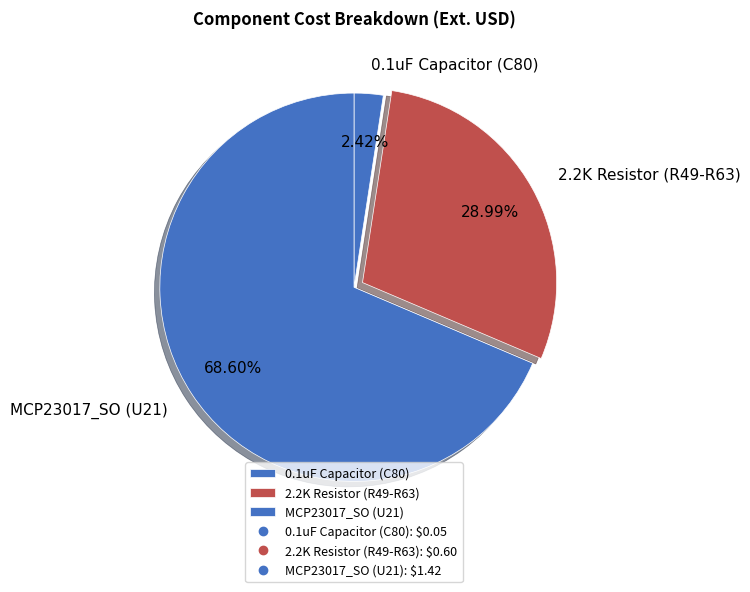

To the nearest percent, what portion does 0.1uF Capacitor (C80) represent?

2%